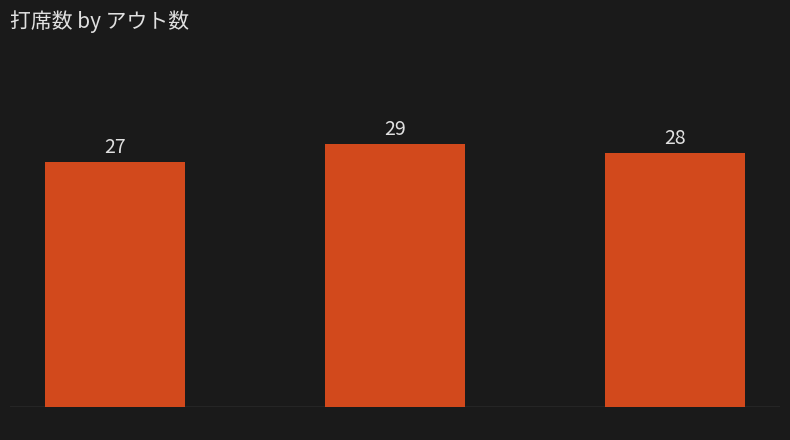

List the labels in order of value, smallest first.

0アウト, 2アウト, 1アウト